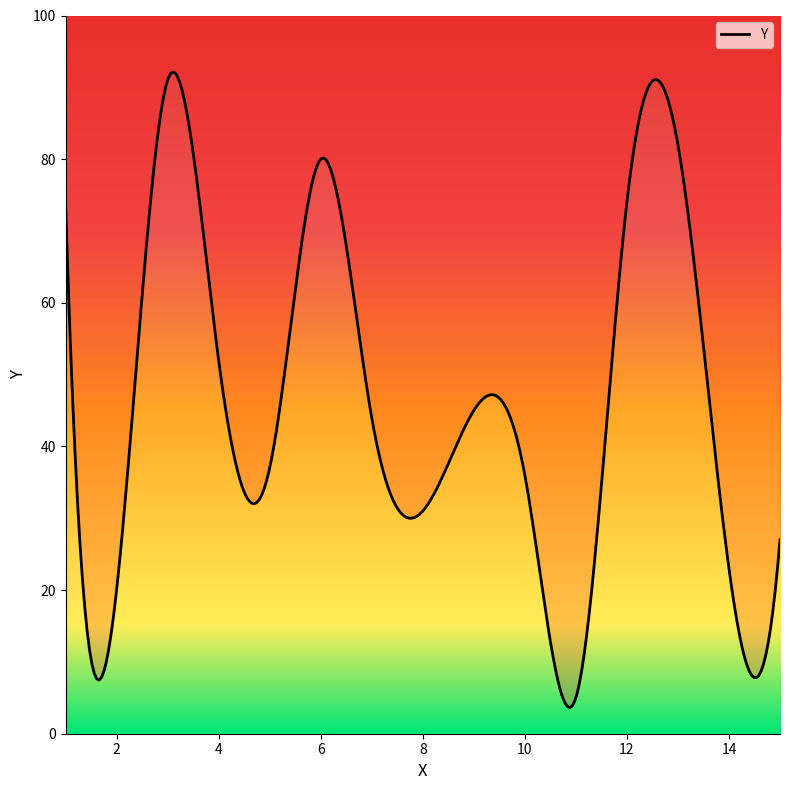

Which label corresponds to the smallest value in the chart?

11.0